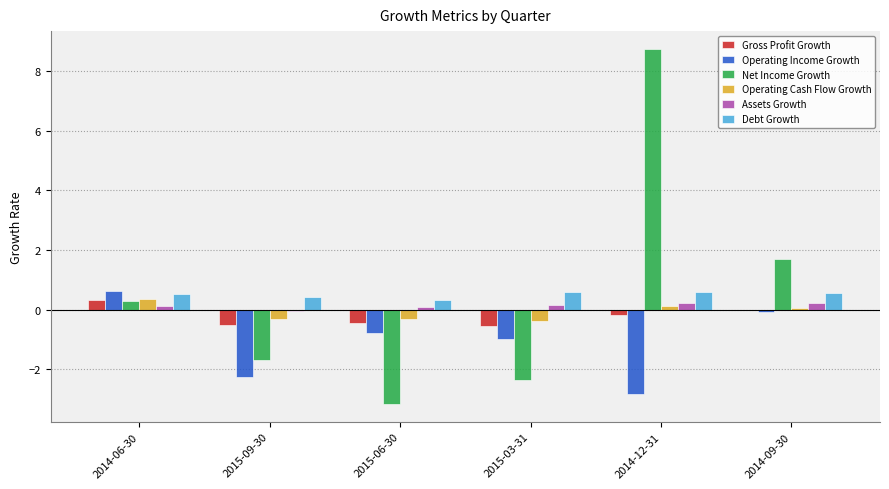

Between 2014-06-30 and 2015-09-30, which series saw the biggest shift?

Operating Income Growth